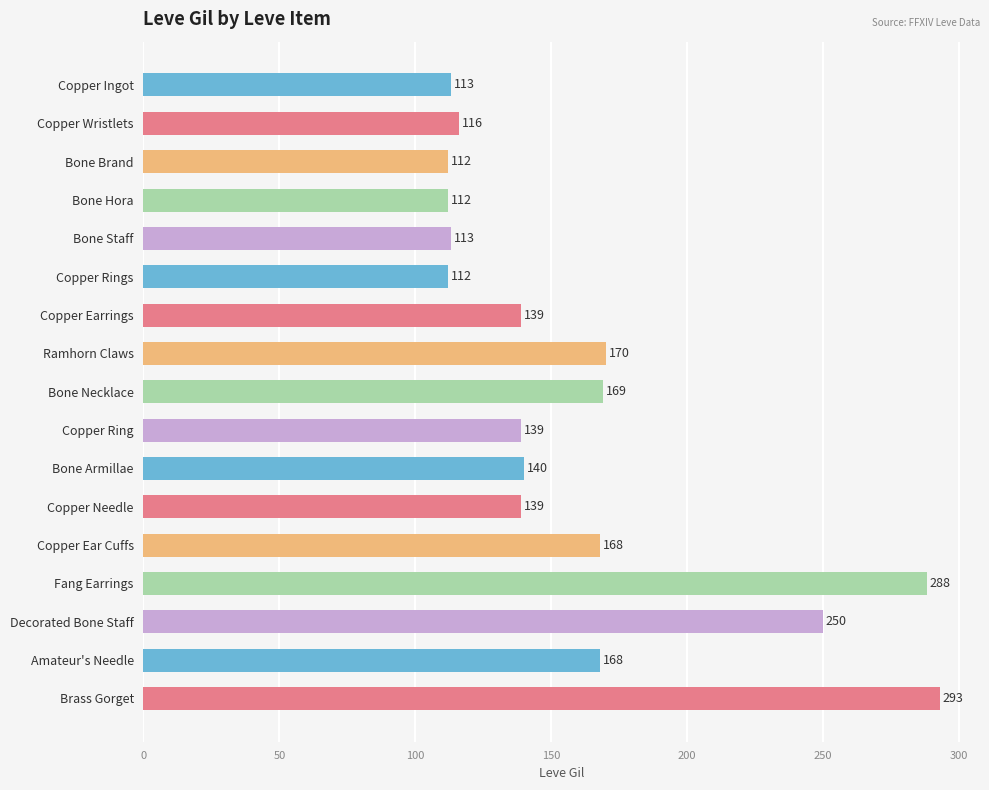

Reading top to bottom, transcribe all the data shown in this chart.

113	116	112	112	113	112	139	170	169	139	140	139	168	288	250	168	293